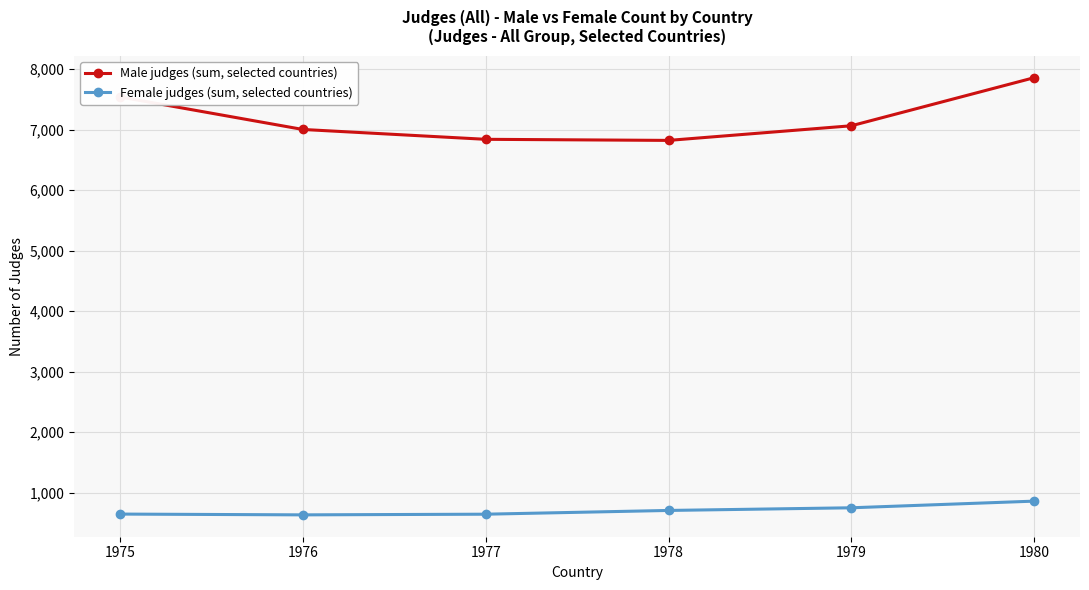

Rank the series by their maximum value, from highest to lowest.

Male judges (sum, selected countries), Female judges (sum, selected countries)